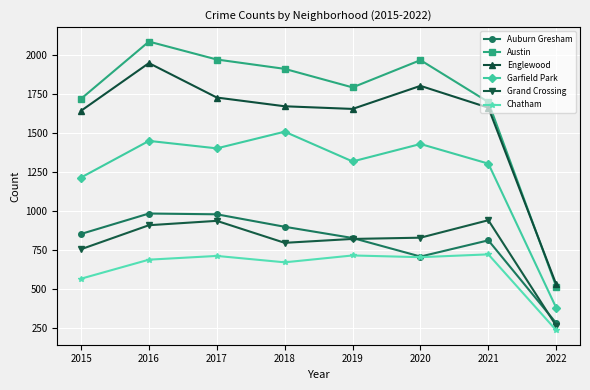

How many interior local peaks does the Austin series have?

2